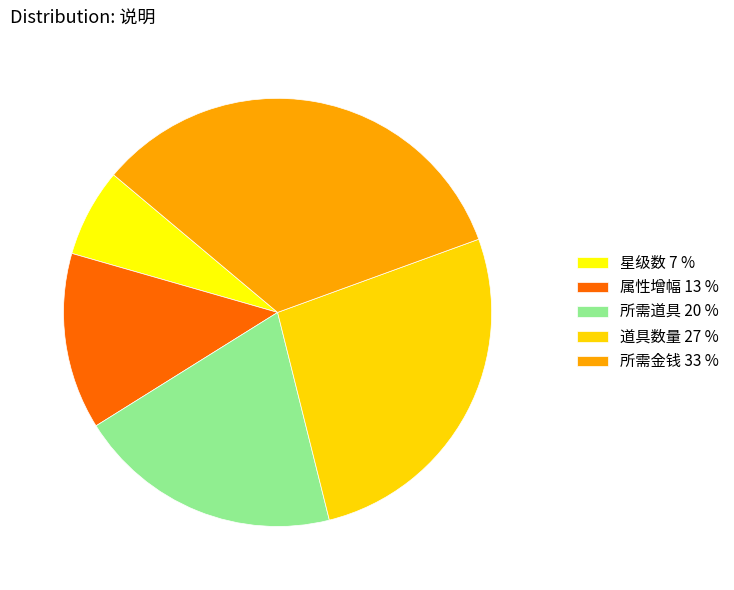

How many segments does this pie chart have?

5